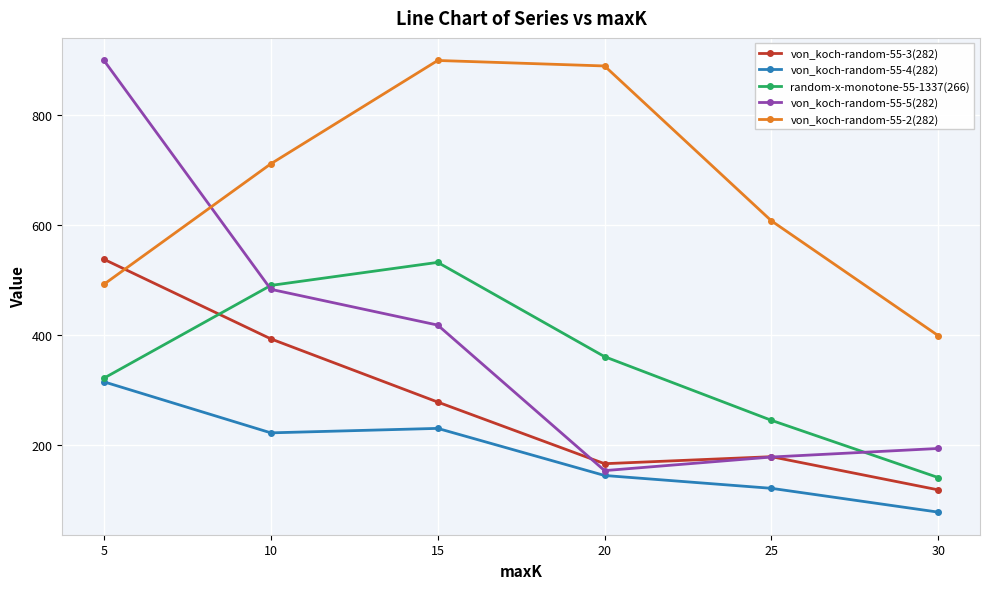

What is the difference between the random-x-monotone-55-1337(266) values at 30 and 5?

181.1